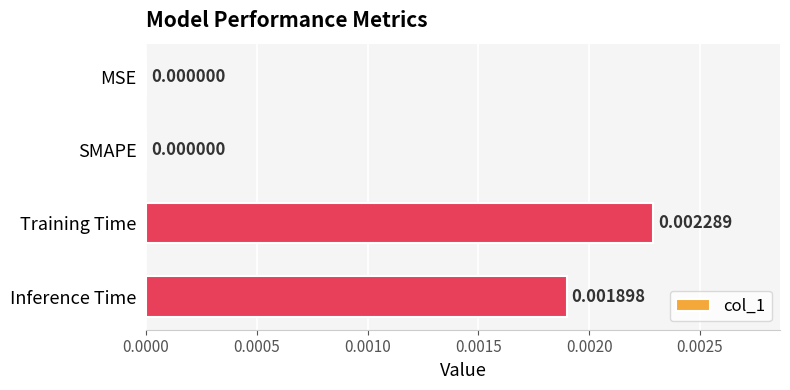

Which label corresponds to the largest value in the chart?

Training Time